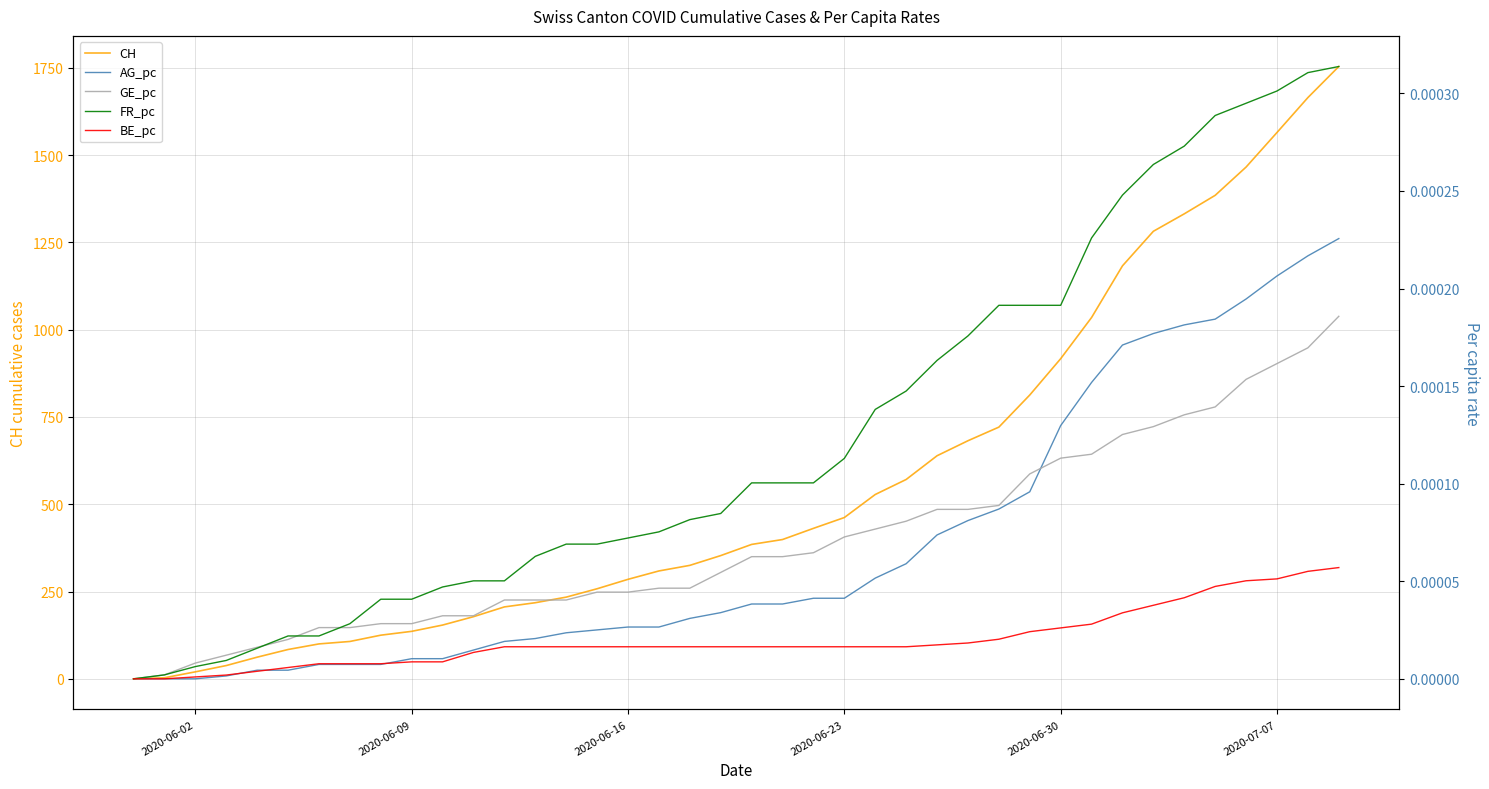

What is the highest value of the CH series?

1754